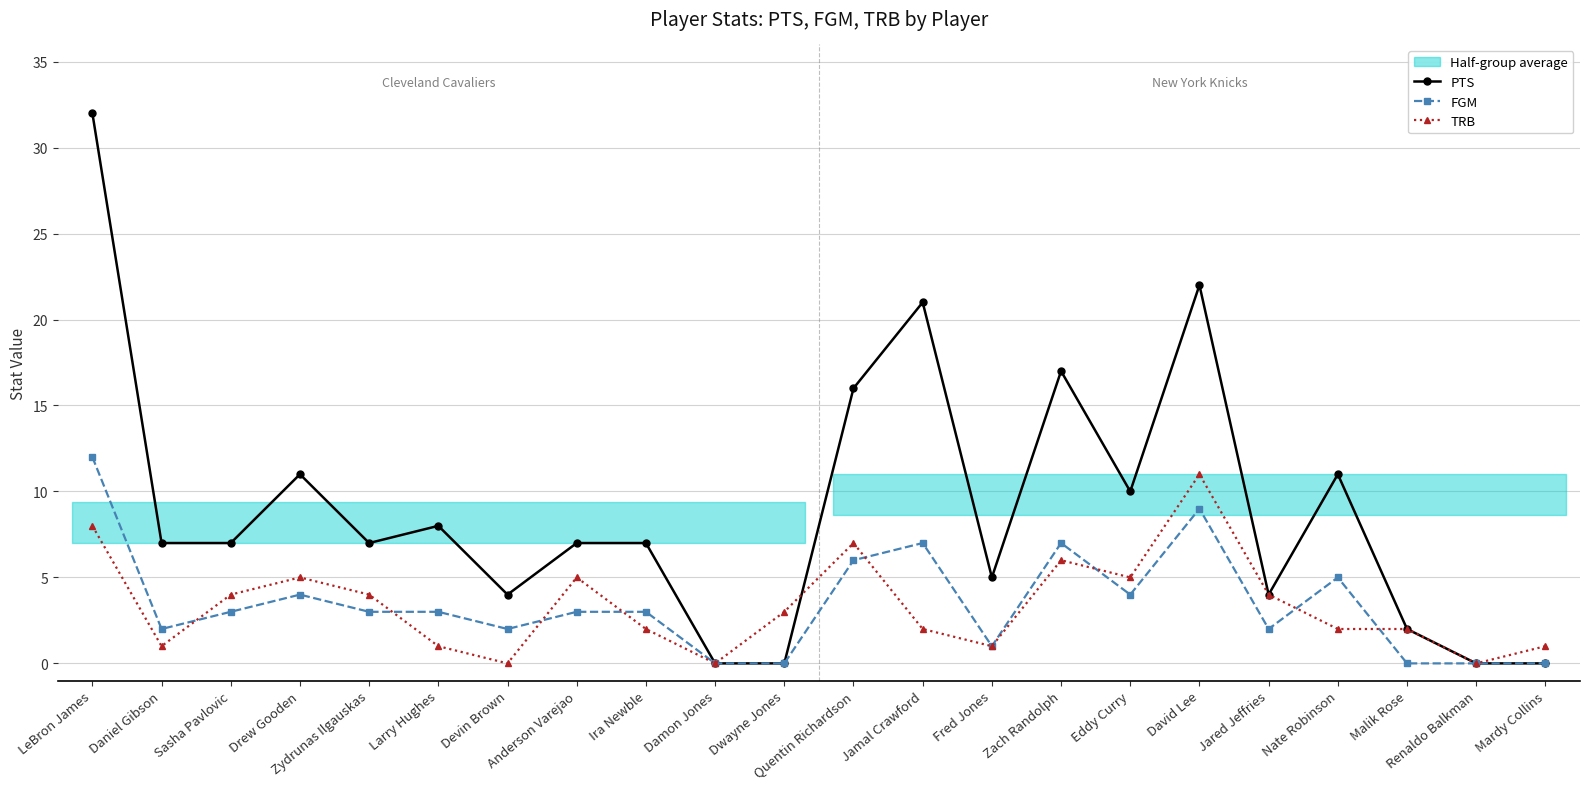

The TRB series shows 6 at Zach Randolph. True or false?

True